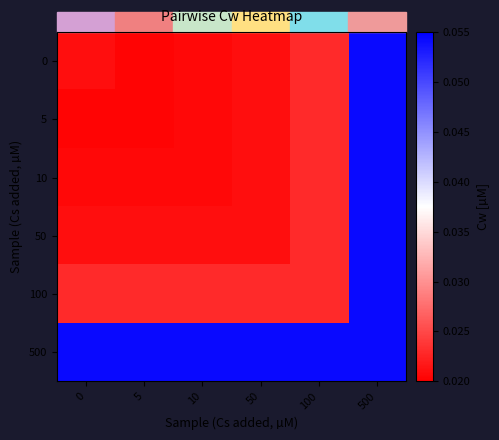

Which series has the largest total across all categories?

500